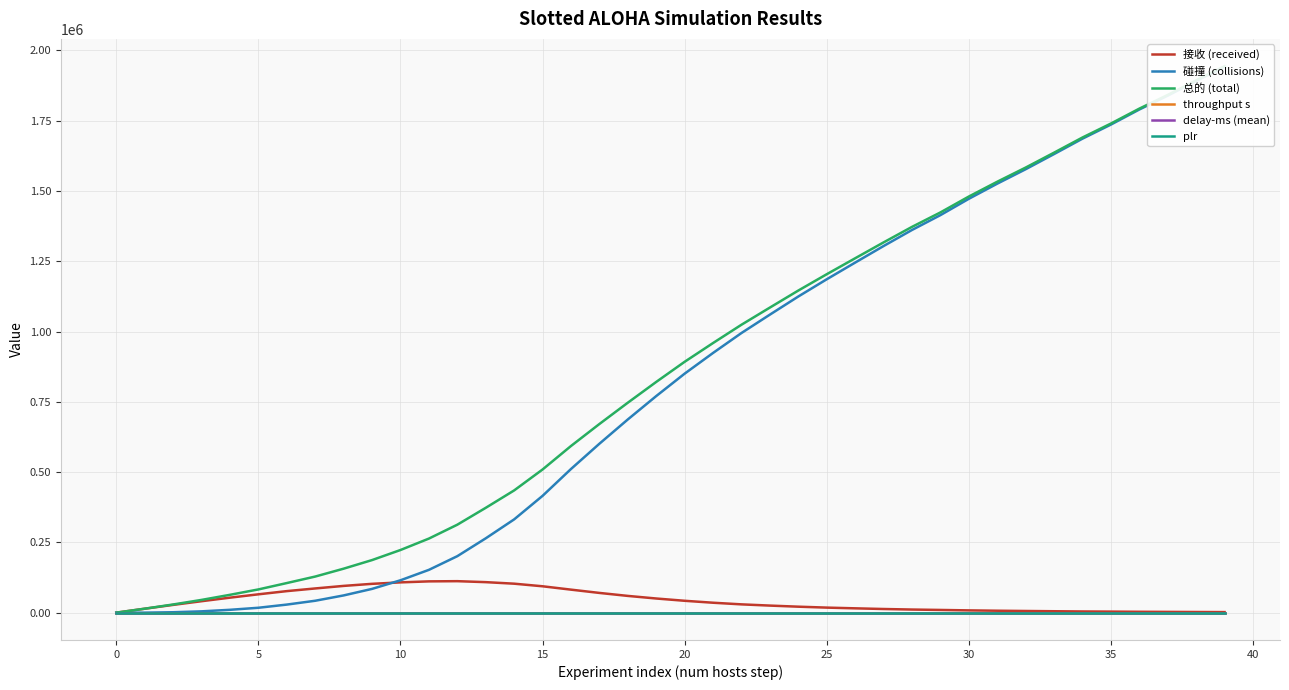

How many lines are shown in the chart?

6